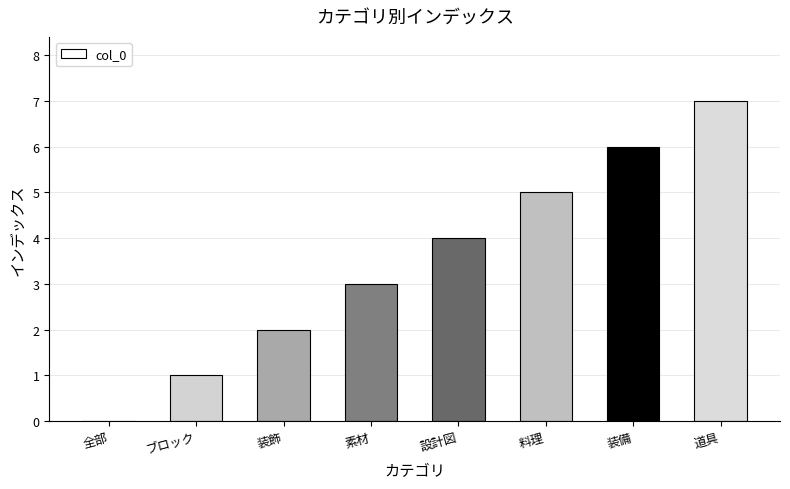

What is the maximum value shown in the chart?

7